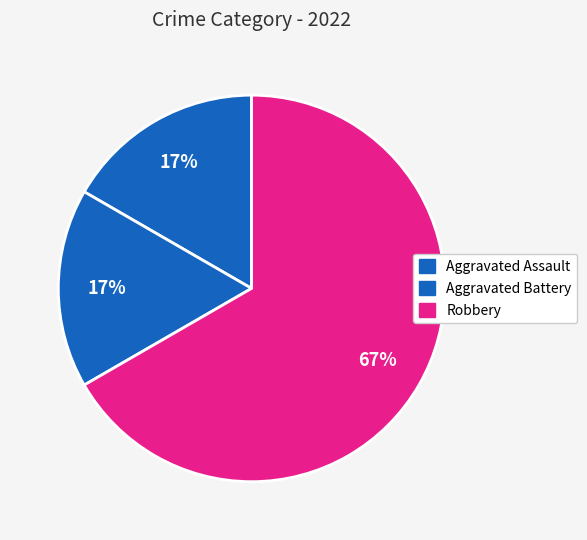

How many slices are in this pie chart?

3